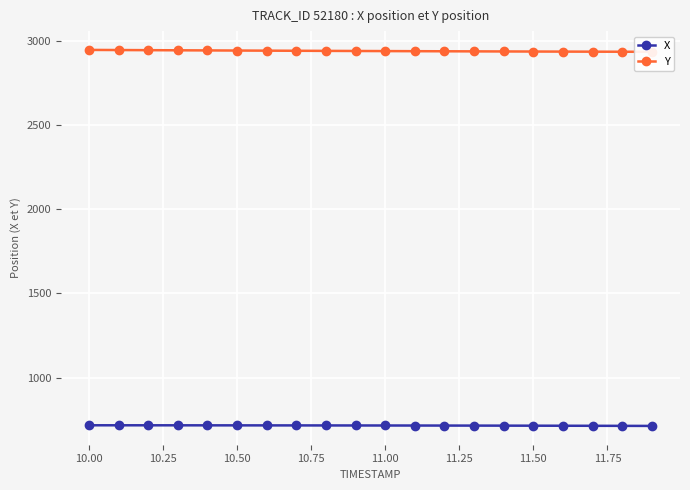

What is the total value across all series at 11.50?

3656.6